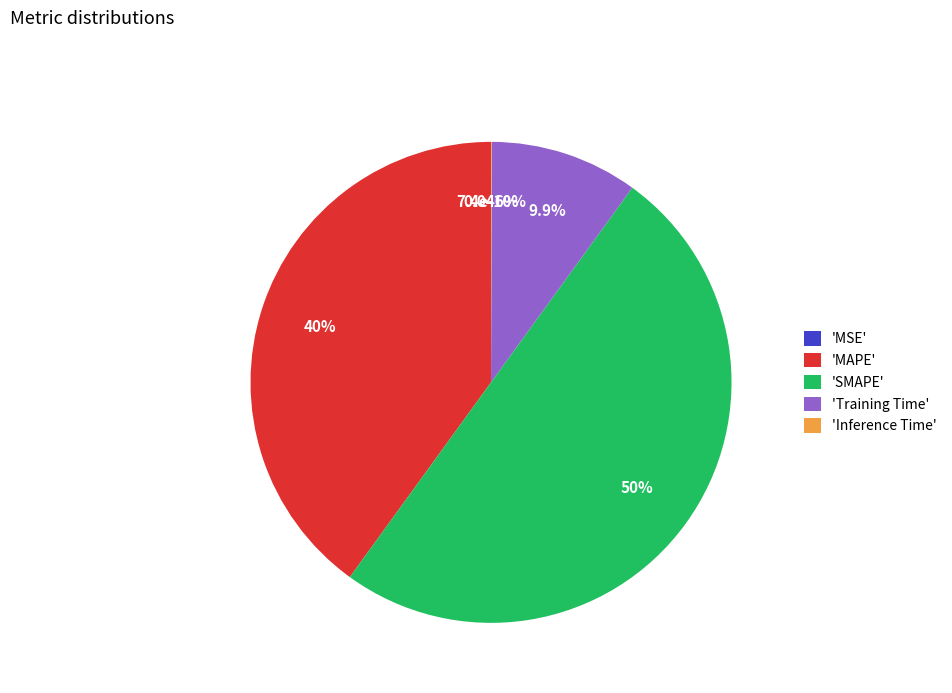

How many segments does this pie chart have?

5